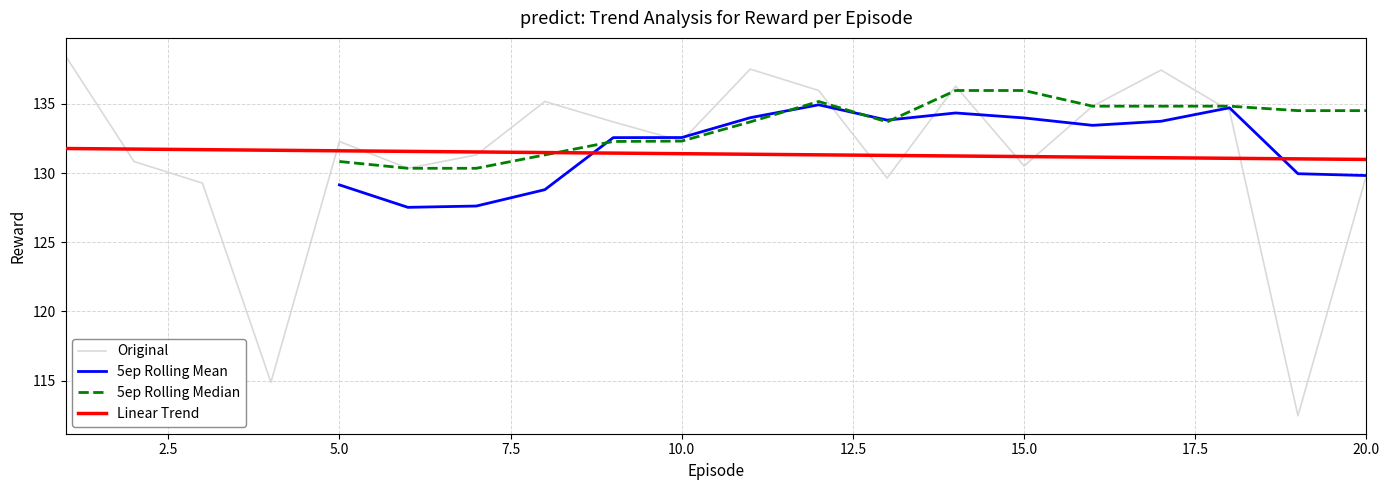

What is the highest value of the Original series?

138.5